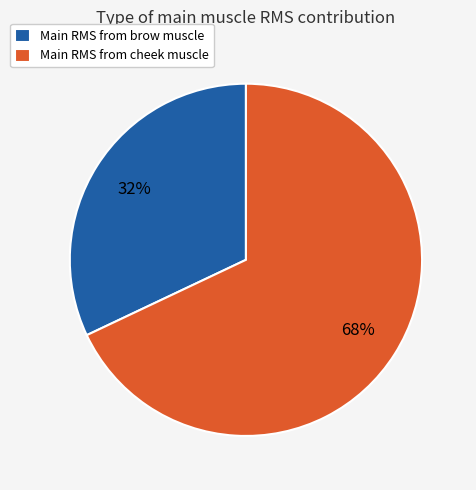

Which category has the biggest portion of the pie?

Main RMS from cheek muscle